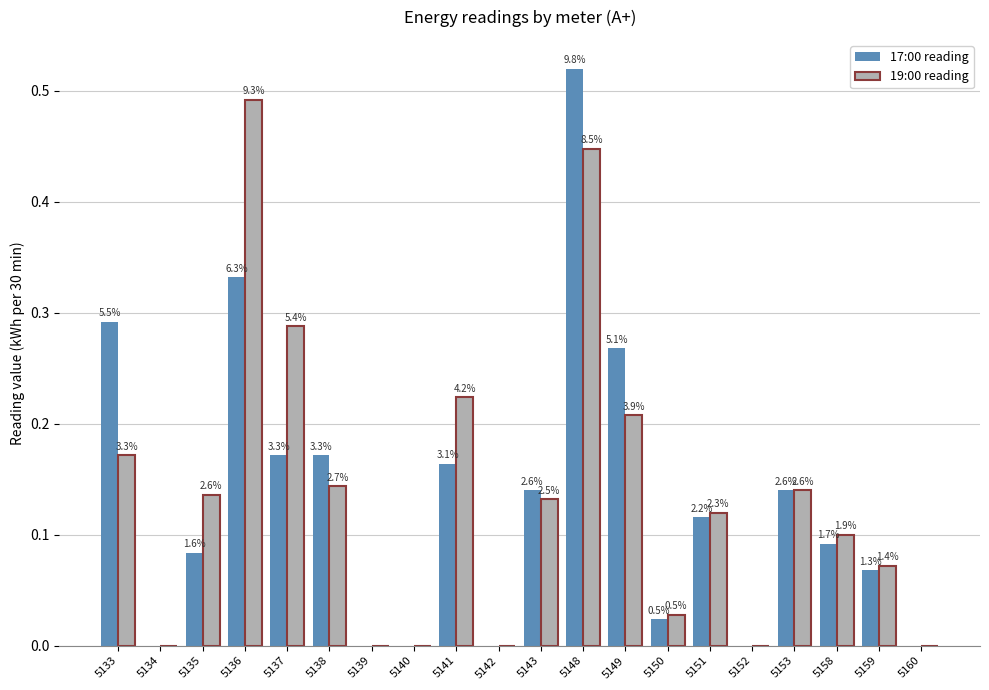

Is it true that 17:00 reading equals 0.2 at 5141?

True